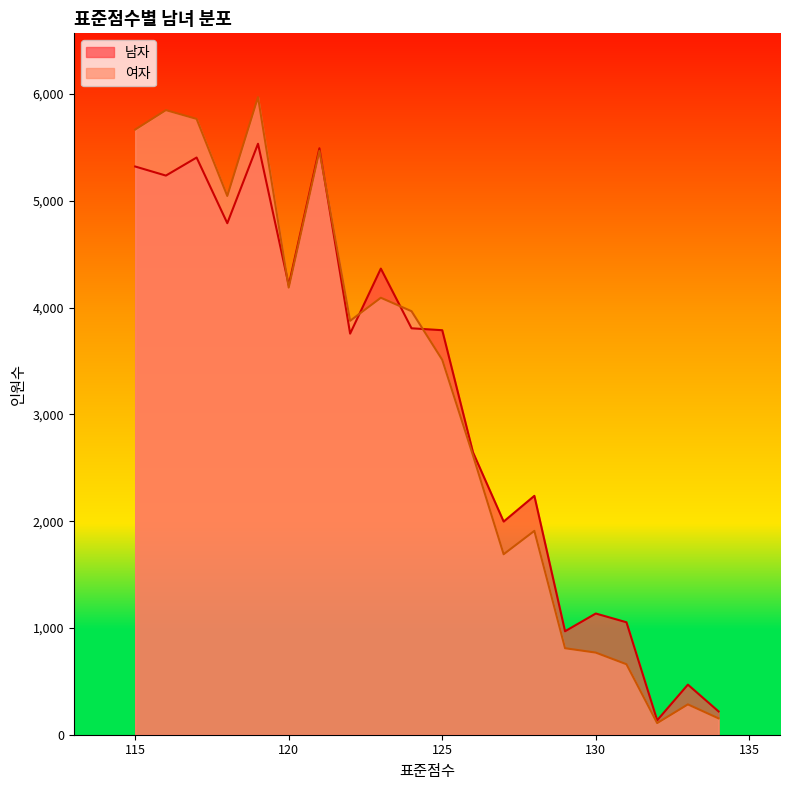

What is the spread (max minus min) of values at 130?

366